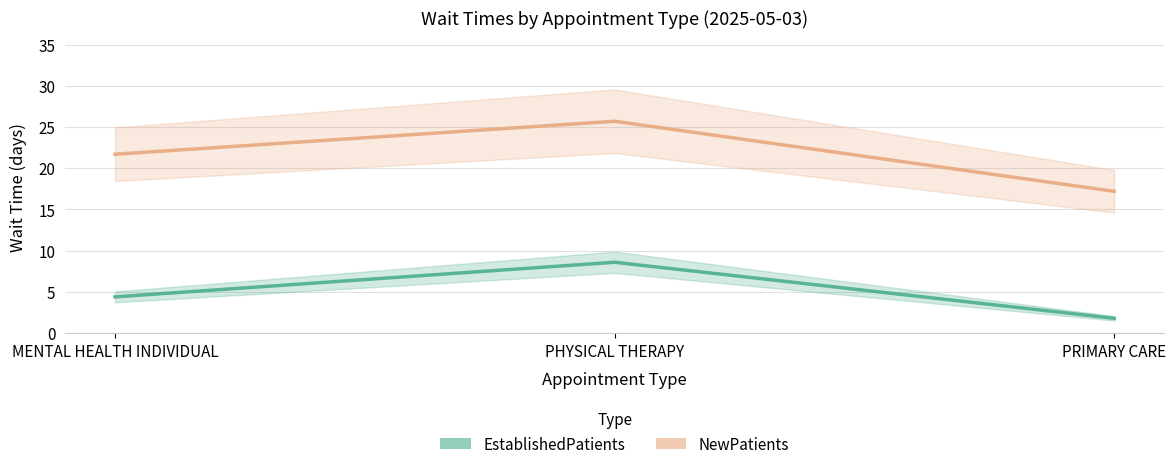

List the series in order of their peak value, lowest first.

EstablishedPatients, NewPatients